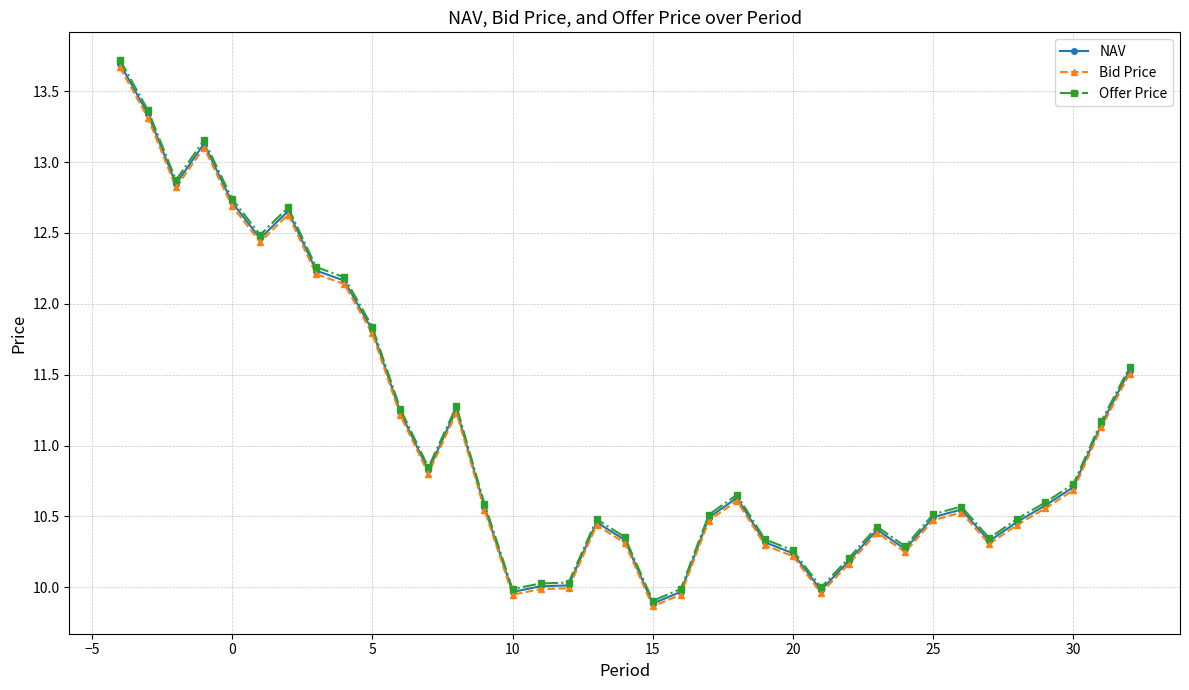

True or false: NAV and Bid Price cross at least once.

False